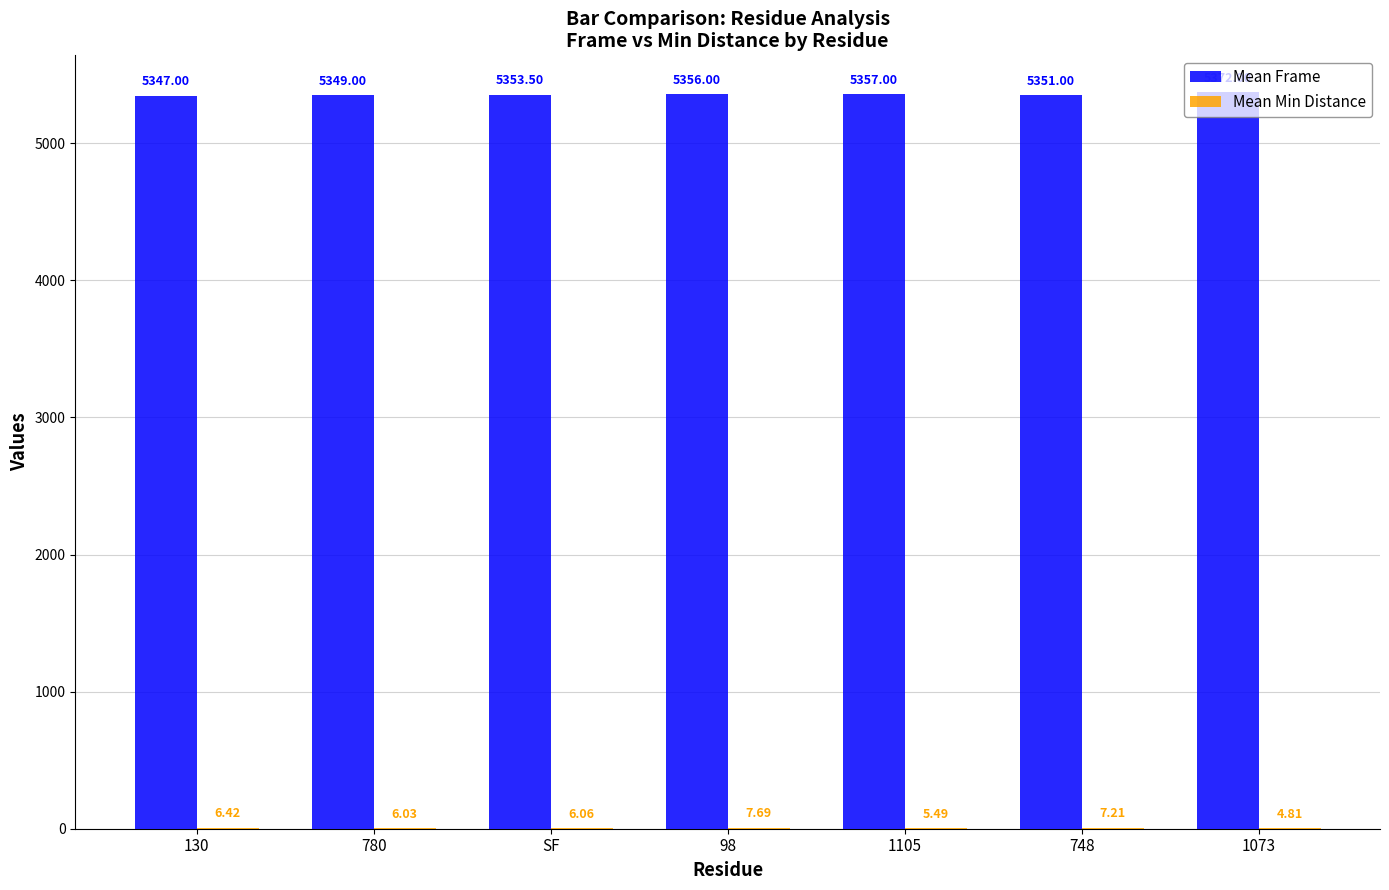

Read the Mean Frame value at 748.

5351.0